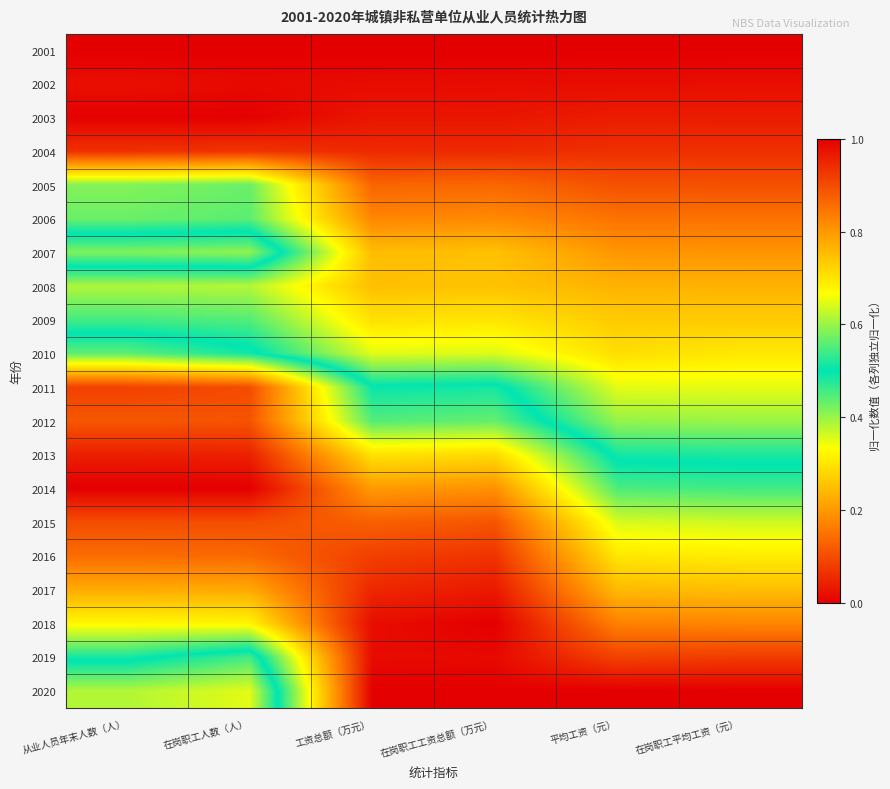

Reading left to right, extract all data points from this chart.

2001: 从业人员年末人数（人）=0.0	在岗职工人数（人）=0.0	工资总额（万元）=0.0	在岗职工工资总额（万元）=0.0	平均工资（元）=0.0	在岗职工平均工资（元）=0.0
2002: 从业人员年末人数（人）=0.0	在岗职工人数（人）=0.0	工资总额（万元）=0.0	在岗职工工资总额（万元）=0.0	平均工资（元）=0.0	在岗职工平均工资（元）=0.0
2003: 从业人员年末人数（人）=0.0	在岗职工人数（人）=0.0	工资总额（万元）=0.0	在岗职工工资总额（万元）=0.0	平均工资（元）=0.0	在岗职工平均工资（元）=0.0
2004: 从业人员年末人数（人）=0.1	在岗职工人数（人）=0.1	工资总额（万元）=0.1	在岗职工工资总额（万元）=0.1	平均工资（元）=0.1	在岗职工平均工资（元）=0.1
2005: 从业人员年末人数（人）=0.4	在岗职工人数（人）=0.4	工资总额（万元）=0.1	在岗职工工资总额（万元）=0.1	平均工资（元）=0.1	在岗职工平均工资（元）=0.1
2006: 从业人员年末人数（人）=0.4	在岗职工人数（人）=0.4	工资总额（万元）=0.2	在岗职工工资总额（万元）=0.2	平均工资（元）=0.2	在岗职工平均工资（元）=0.1
2007: 从业人员年末人数（人）=0.6	在岗职工人数（人）=0.6	工资总额（万元）=0.2	在岗职工工资总额（万元）=0.3	平均工资（元）=0.2	在岗职工平均工资（元）=0.2
2008: 从业人员年末人数（人）=0.4	在岗职工人数（人）=0.4	工资总额（万元）=0.3	在岗职工工资总额（万元）=0.3	平均工资（元）=0.2	在岗职工平均工资（元）=0.2
2009: 从业人员年末人数（人）=0.5	在岗职工人数（人）=0.4	工资总额（万元）=0.3	在岗职工工资总额（万元）=0.3	平均工资（元）=0.3	在岗职工平均工资（元）=0.3
2010: 从业人员年末人数（人）=0.6	在岗职工人数（人）=0.5	工资总额（万元）=0.4	在岗职工工资总额（万元）=0.4	平均工资（元）=0.3	在岗职工平均工资（元）=0.3
2011: 从业人员年末人数（人）=0.9	在岗职工人数（人）=0.9	工资总额（万元）=0.5	在岗职工工资总额（万元）=0.5	平均工资（元）=0.4	在岗职工平均工资（元）=0.4
2012: 从业人员年末人数（人）=0.9	在岗职工人数（人）=0.9	工资总额（万元）=0.6	在岗职工工资总额（万元）=0.6	平均工资（元）=0.4	在岗职工平均工资（元）=0.4
2013: 从业人员年末人数（人）=1.0	在岗职工人数（人）=1.0	工资总额（万元）=0.7	在岗职工工资总额（万元）=0.7	平均工资（元）=0.5	在岗职工平均工资（元）=0.5
2014: 从业人员年末人数（人）=1.0	在岗职工人数（人）=1.0	工资总额（万元）=0.8	在岗职工工资总额（万元）=0.8	平均工资（元）=0.5	在岗职工平均工资（元）=0.5
2015: 从业人员年末人数（人）=0.9	在岗职工人数（人）=0.9	工资总额（万元）=0.9	在岗职工工资总额（万元）=0.9	平均工资（元）=0.6	在岗职工平均工资（元）=0.6
2016: 从业人员年末人数（人）=0.9	在岗职工人数（人）=0.9	工资总额（万元）=0.9	在岗职工工资总额（万元）=0.9	平均工资（元）=0.7	在岗职工平均工资（元）=0.7
2017: 从业人员年末人数（人）=0.8	在岗职工人数（人）=0.8	工资总额（万元）=0.9	在岗职工工资总额（万元）=1.0	平均工资（元）=0.8	在岗职工平均工资（元）=0.8
2018: 从业人员年末人数（人）=0.7	在岗职工人数（人）=0.7	工资总额（万元）=1.0	在岗职工工资总额（万元）=1.0	平均工资（元）=0.8	在岗职工平均工资（元）=0.8
2019: 从业人员年末人数（人）=0.5	在岗职工人数（人）=0.5	工资总额（万元）=1.0	在岗职工工资总额（万元）=1.0	平均工资（元）=0.9	在岗职工平均工资（元）=0.9
2020: 从业人员年末人数（人）=0.4	在岗职工人数（人）=0.4	工资总额（万元）=1.0	在岗职工工资总额（万元）=1.0	平均工资（元）=1.0	在岗职工平均工资（元）=1.0